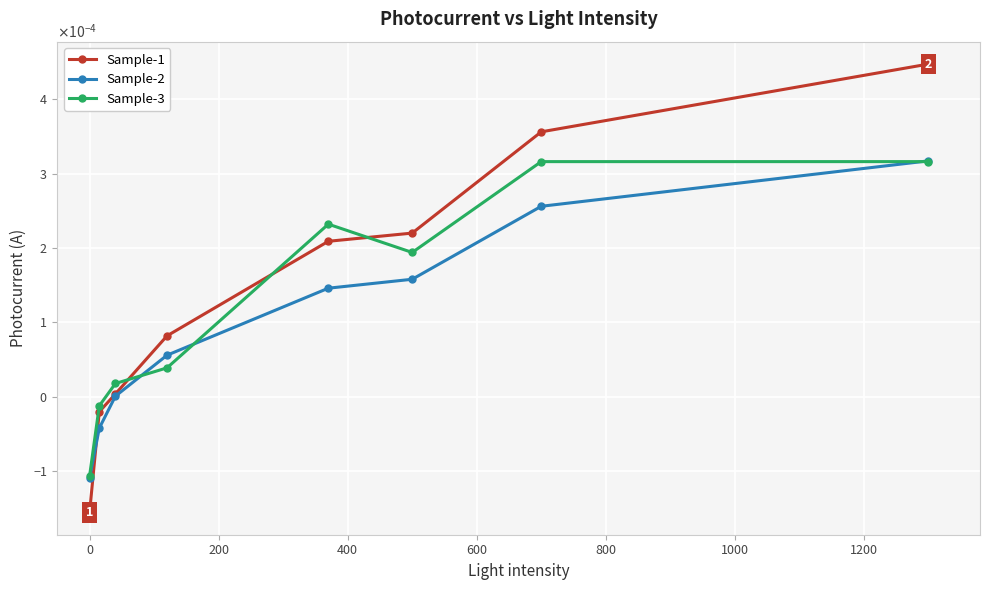

Does the chart display data point markers on the line(s)?

Yes